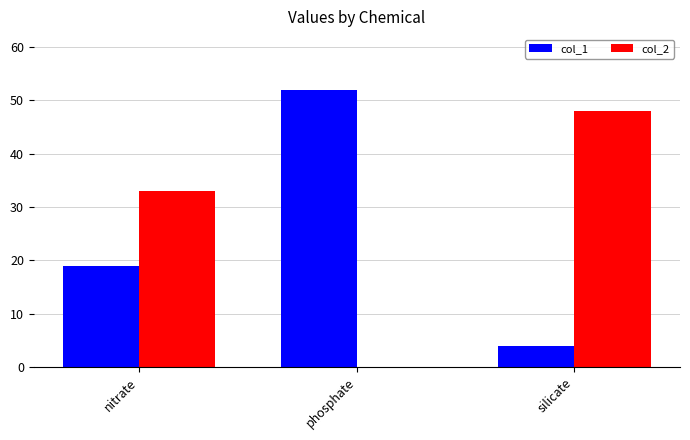

Where is col_1 nearest to the value 28?

nitrate